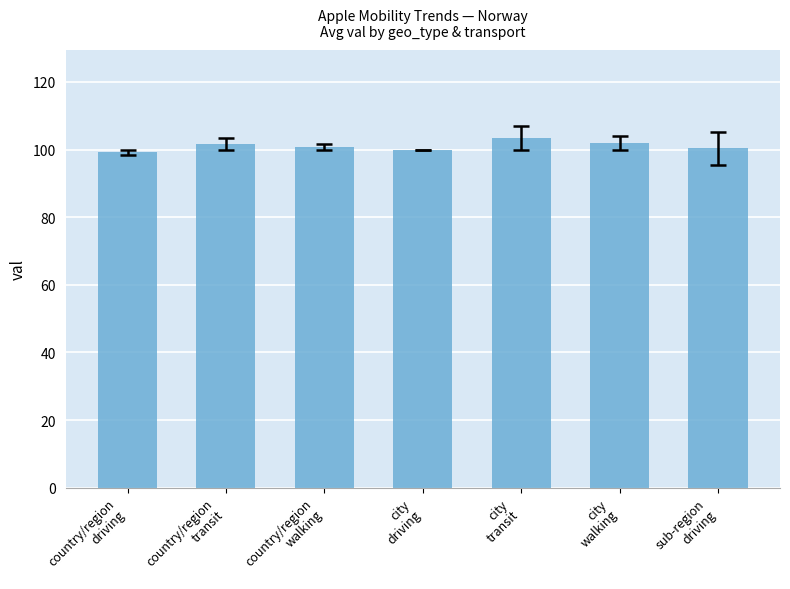

What is the minimum value shown in the chart?

99.2